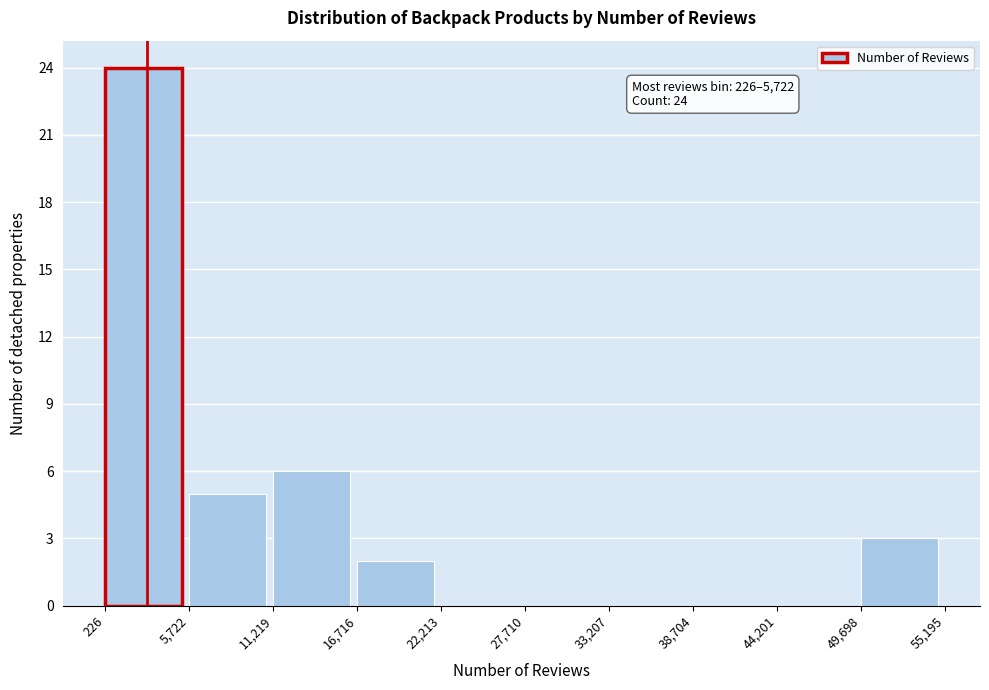

Which range on the x-axis has the tallest bar?

226 to 5,722